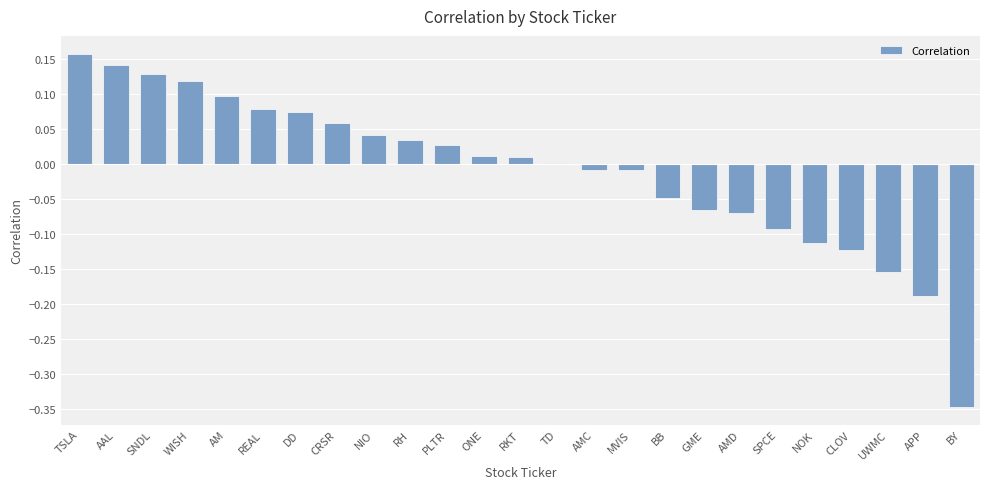

Which category has the lowest value across all series?

BY